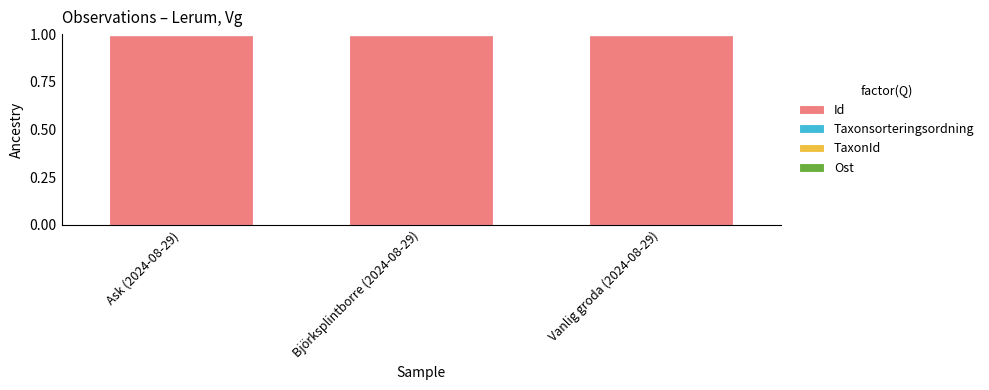

What is the approximate value of Id at Vanlig groda (2024-08-29)?

1.0